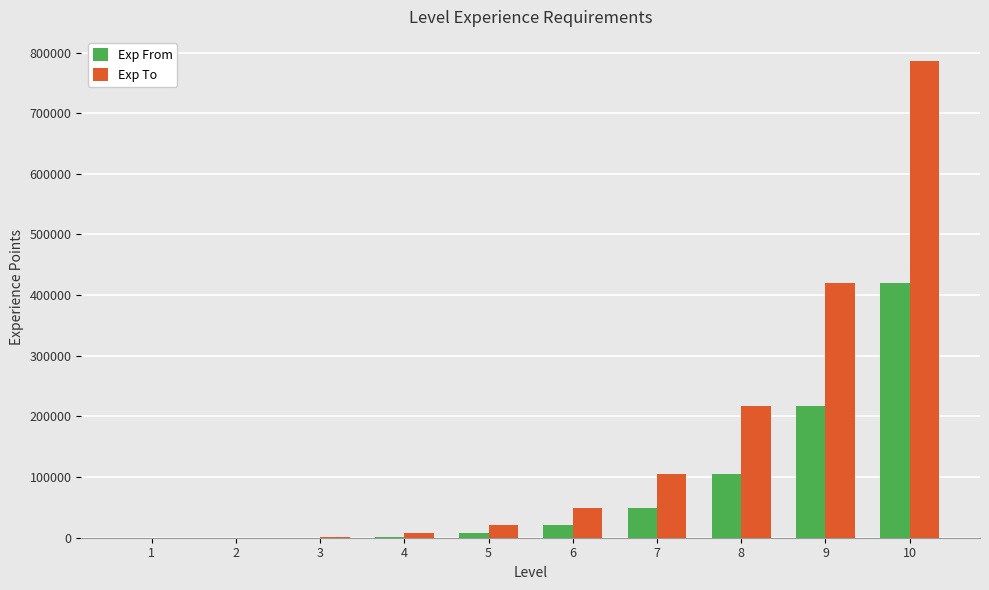

Which series changed the most between 8 and 9?

Exp To